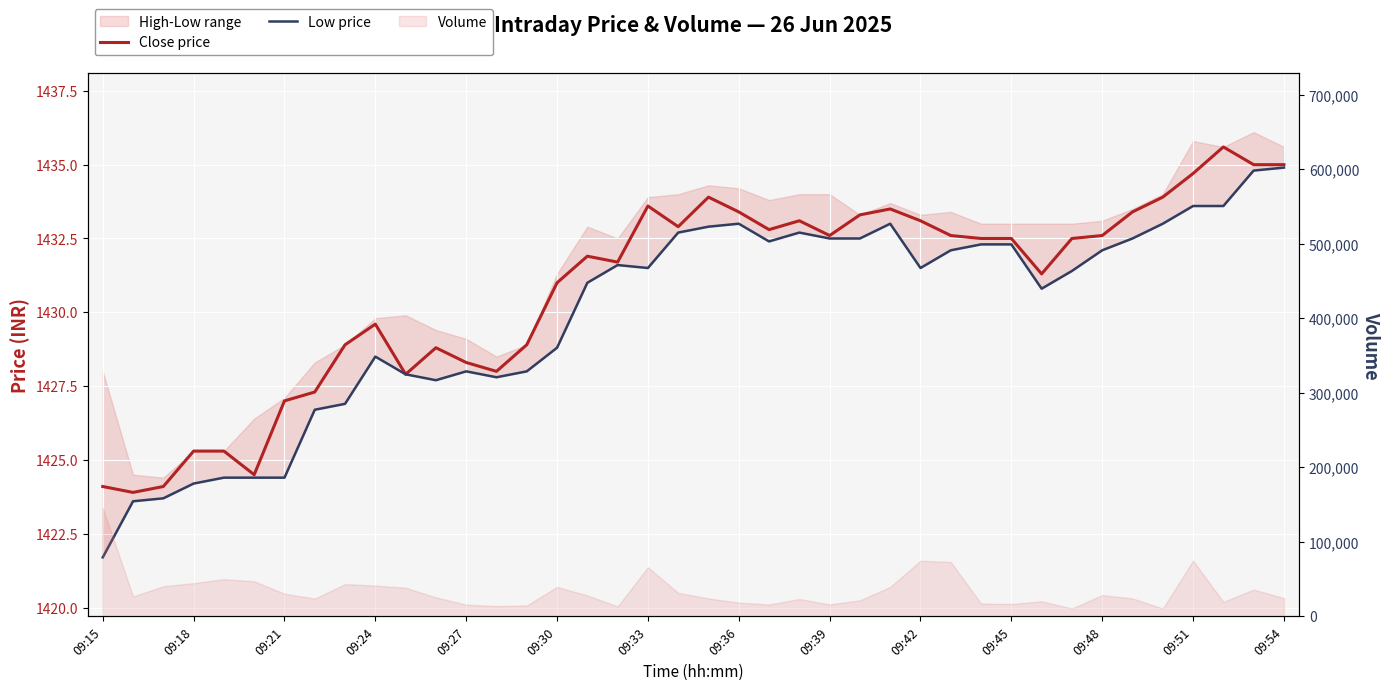

Which series has the widest spread of values?

Low price